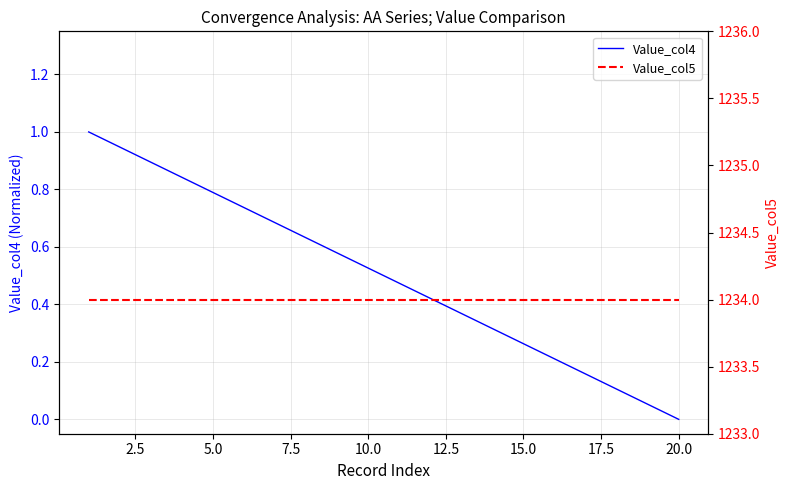

Which series has the largest total across all categories?

Value_col5